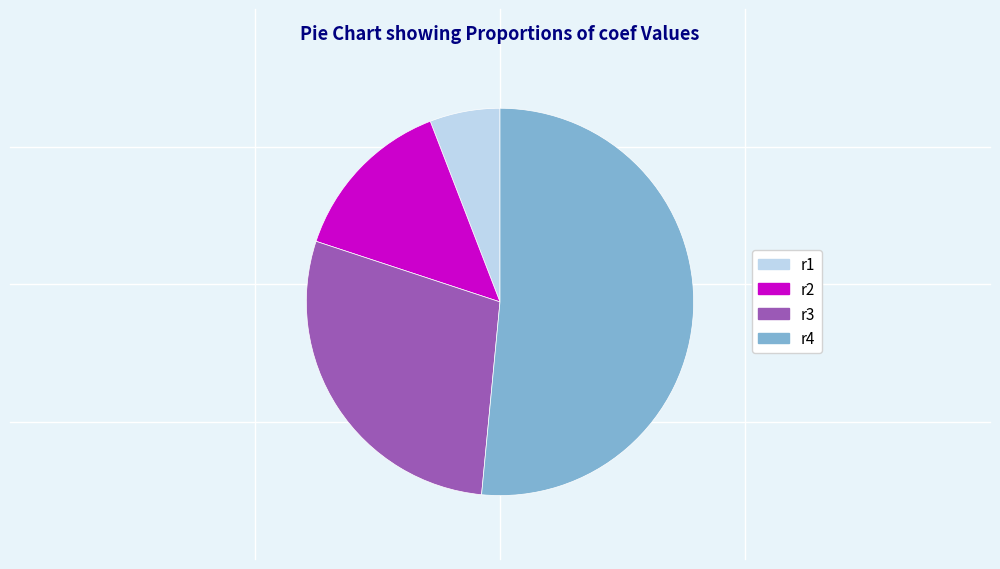

Which has a higher value, r1 or r3?

r3